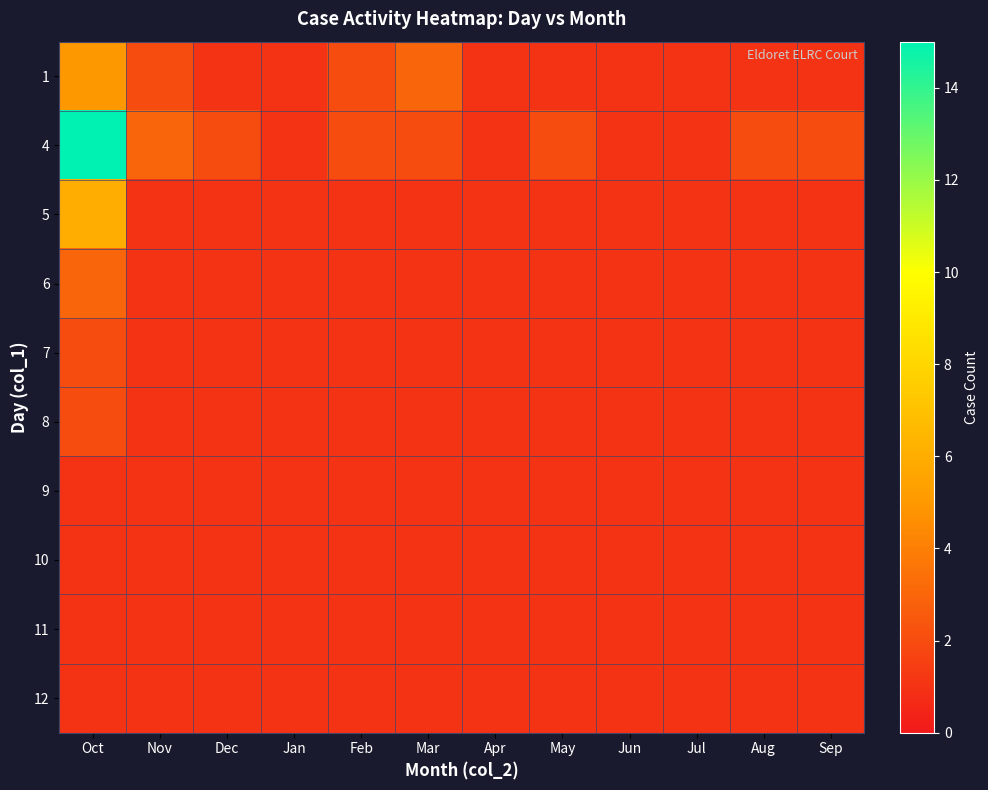

Reading left to right, what are all the values shown in this chart?

1: Oct=5	Nov=2	Dec=1	Jan=1	Feb=2	Mar=3	Apr=1	May=1	Jun=1	Jul=1	Aug=1	Sep=1
4: Oct=15	Nov=3	Dec=2	Jan=1	Feb=2	Mar=2	Apr=1	May=2	Jun=1	Jul=1	Aug=2	Sep=2
5: Oct=6	Nov=1	Dec=1	Jan=1	Feb=1	Mar=1	Apr=1	May=1	Jun=1	Jul=1	Aug=1	Sep=1
6: Oct=3	Nov=1	Dec=1	Jan=1	Feb=1	Mar=1	Apr=1	May=1	Jun=1	Jul=1	Aug=1	Sep=1
7: Oct=2	Nov=1	Dec=1	Jan=1	Feb=1	Mar=1	Apr=1	May=1	Jun=1	Jul=1	Aug=1	Sep=1
8: Oct=2	Nov=1	Dec=1	Jan=1	Feb=1	Mar=1	Apr=1	May=1	Jun=1	Jul=1	Aug=1	Sep=1
9: Oct=1	Nov=1	Dec=1	Jan=1	Feb=1	Mar=1	Apr=1	May=1	Jun=1	Jul=1	Aug=1	Sep=1
10: Oct=1	Nov=1	Dec=1	Jan=1	Feb=1	Mar=1	Apr=1	May=1	Jun=1	Jul=1	Aug=1	Sep=1
11: Oct=1	Nov=1	Dec=1	Jan=1	Feb=1	Mar=1	Apr=1	May=1	Jun=1	Jul=1	Aug=1	Sep=1
12: Oct=1	Nov=1	Dec=1	Jan=1	Feb=1	Mar=1	Apr=1	May=1	Jun=1	Jul=1	Aug=1	Sep=1